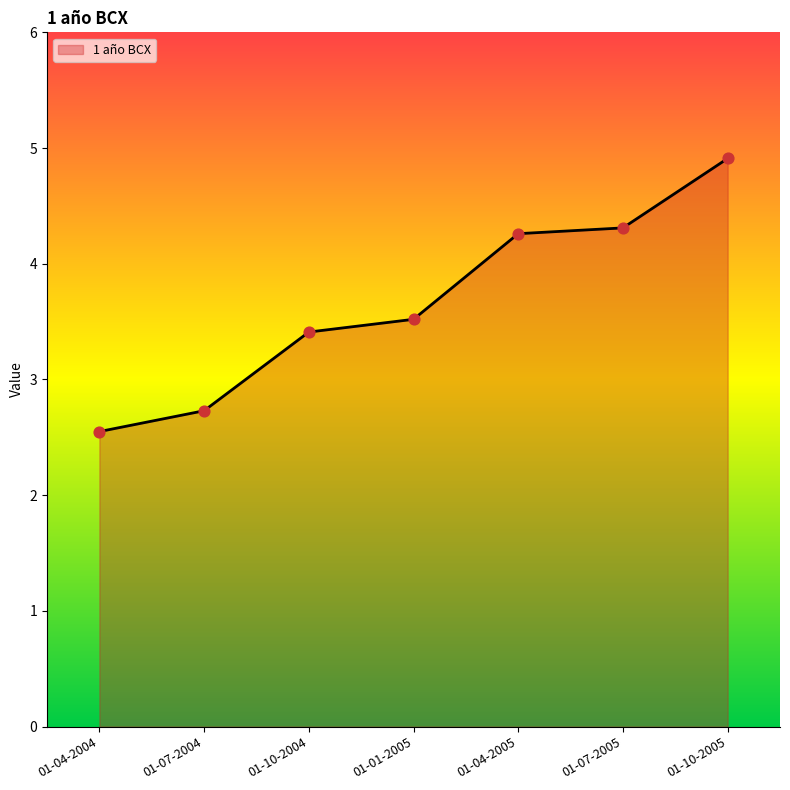

Approximately how many times larger is the value at 01-01-2005 compared to 01-10-2004?

1.0